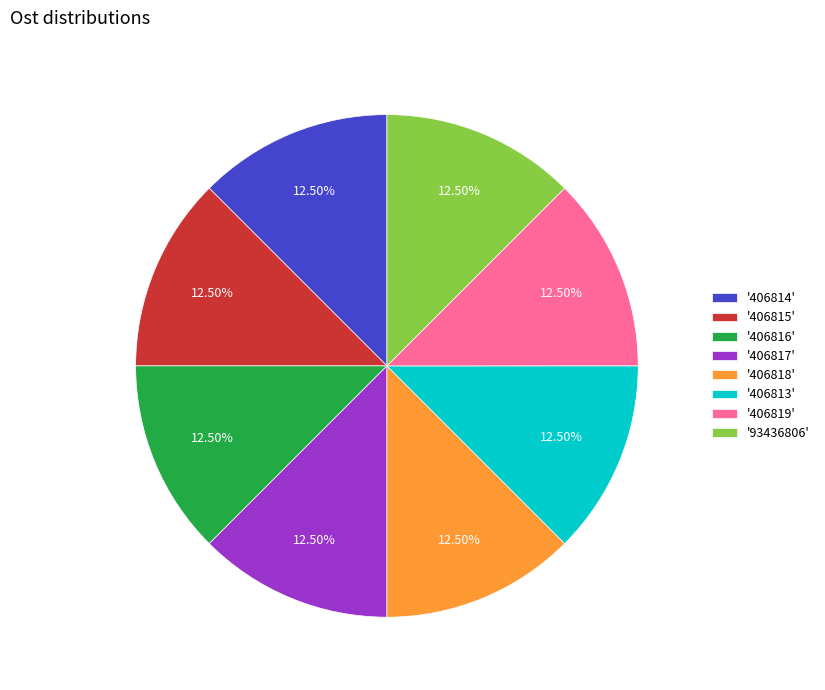

Approximately how many times larger is the value at '406815' compared to '406816'?

1.0